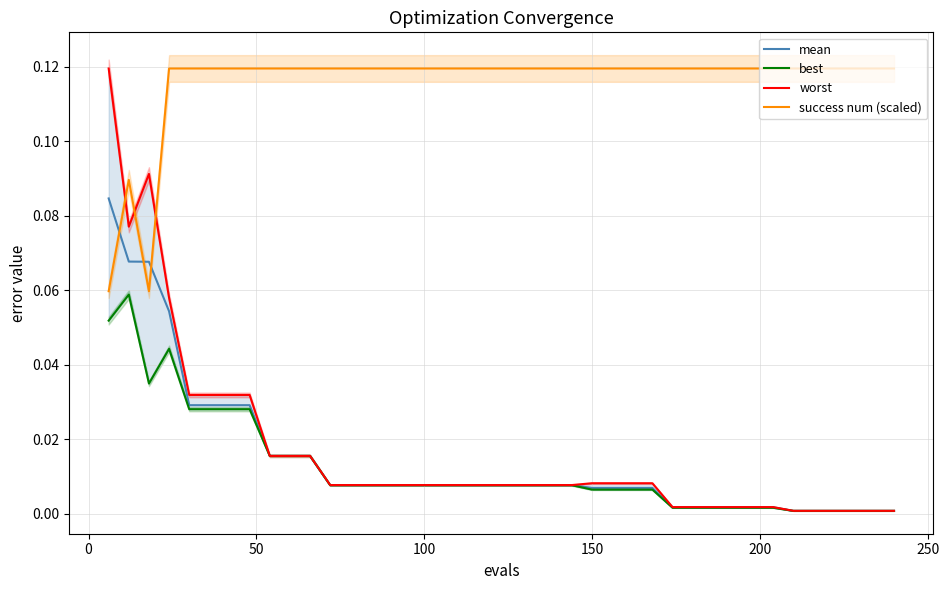

At how many categories does at least one series exceed 0?

40